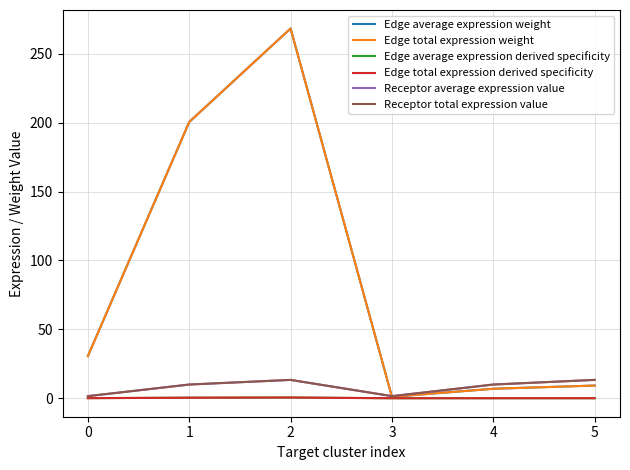

Does the chart display data point markers on the line(s)?

No